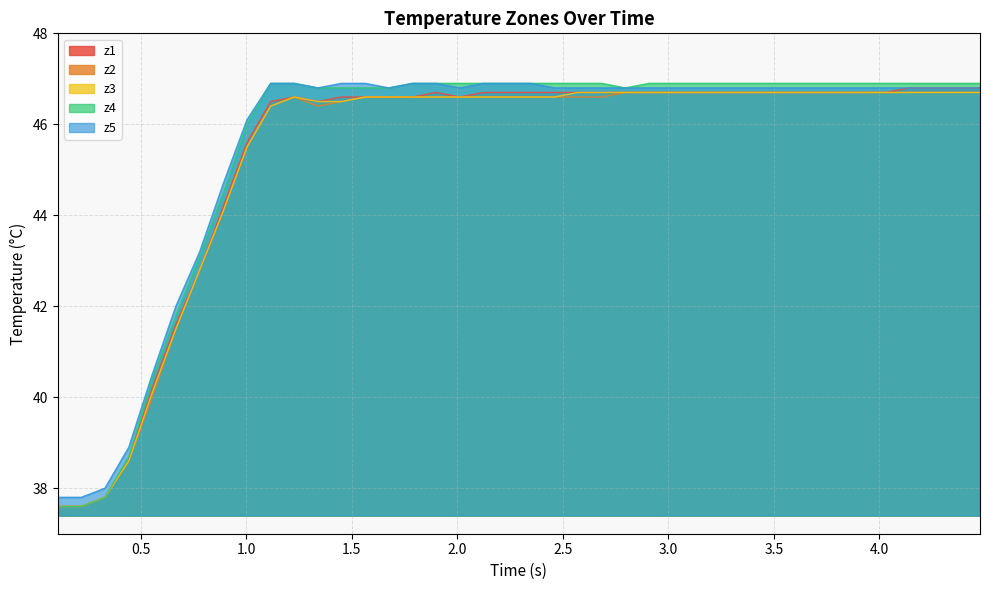

How many distinct data groups are displayed?

5